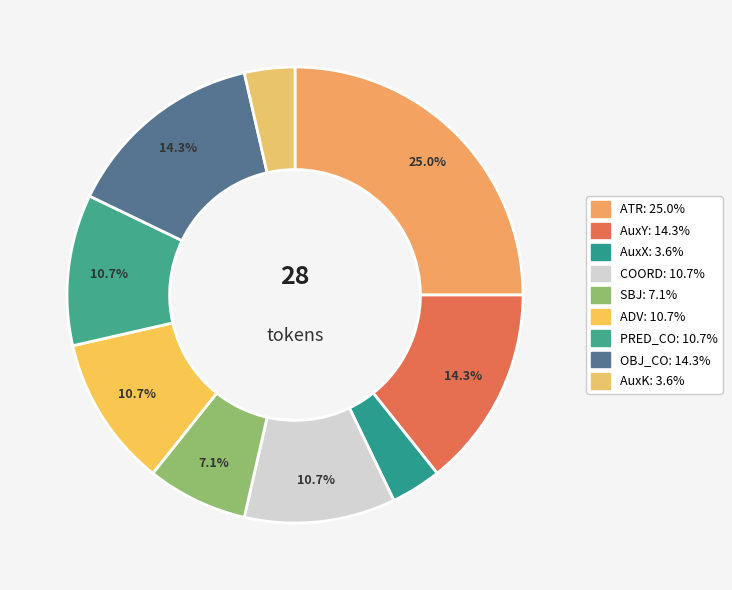

Is there a majority slice in this chart?

No